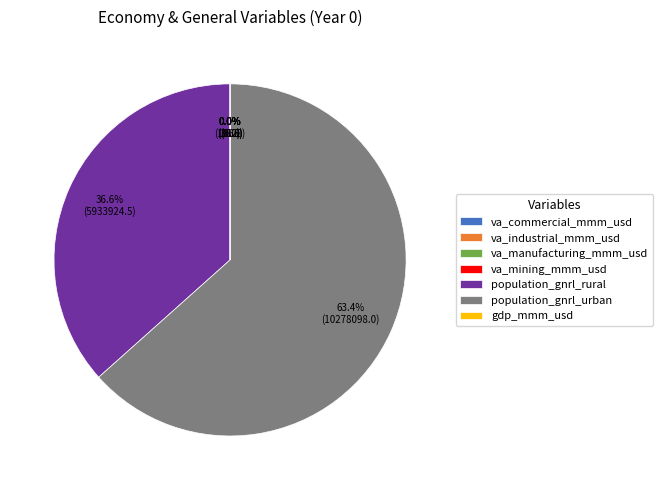

Which category has the biggest portion of the pie?

population_gnrl_urban